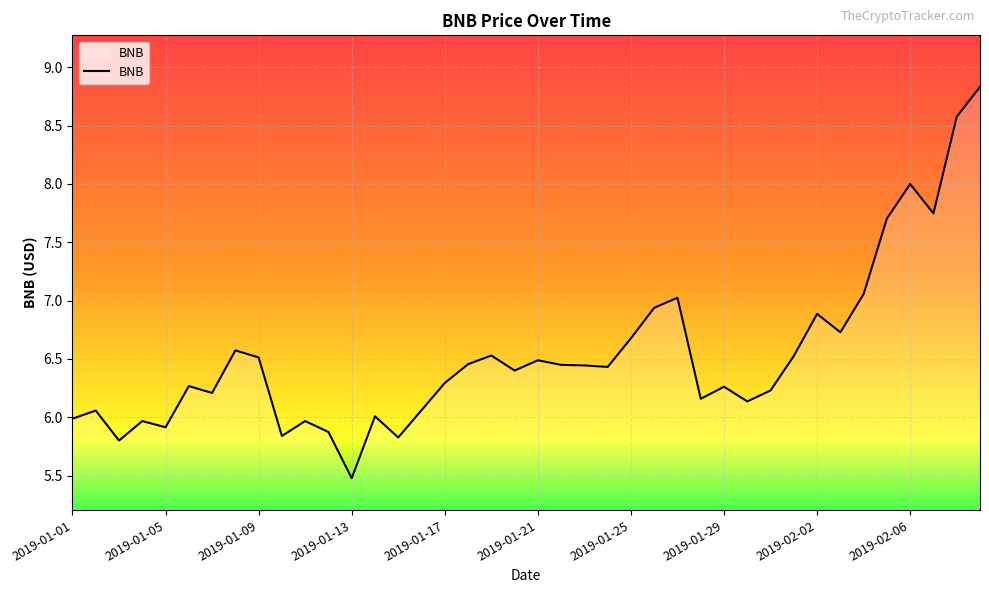

What is the difference between the maximum and minimum values?

3.4